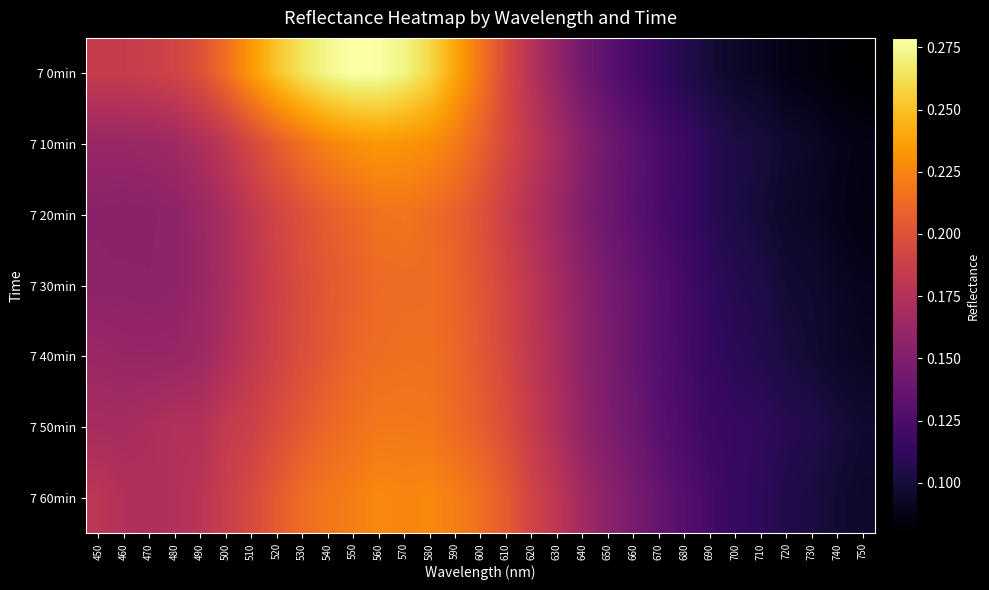

Reading left to right, extract all data points from this chart.

7 0min: 450=0.2	460=0.2	470=0.2	480=0.2	490=0.2	500=0.2	510=0.2	520=0.3	530=0.3	540=0.3	550=0.3	560=0.3	570=0.3	580=0.3	590=0.2	600=0.2	610=0.2	620=0.2	630=0.2	640=0.1	650=0.1	660=0.1	670=0.1	680=0.1	690=0.1	700=0.1	710=0.1	720=0.1	730=0.1	740=0.1	750=0.1
7 10min: 450=0.2	460=0.2	470=0.2	480=0.2	490=0.2	500=0.2	510=0.2	520=0.2	530=0.2	540=0.2	550=0.2	560=0.2	570=0.2	580=0.2	590=0.2	600=0.2	610=0.2	620=0.2	630=0.2	640=0.2	650=0.1	660=0.1	670=0.1	680=0.1	690=0.1	700=0.1	710=0.1	720=0.1	730=0.1	740=0.1	750=0.1
7 20min: 450=0.2	460=0.2	470=0.2	480=0.2	490=0.2	500=0.2	510=0.2	520=0.2	530=0.2	540=0.2	550=0.2	560=0.2	570=0.2	580=0.2	590=0.2	600=0.2	610=0.2	620=0.2	630=0.2	640=0.2	650=0.1	660=0.1	670=0.1	680=0.1	690=0.1	700=0.1	710=0.1	720=0.1	730=0.1	740=0.1	750=0.1
7 30min: 450=0.2	460=0.2	470=0.2	480=0.2	490=0.2	500=0.2	510=0.2	520=0.2	530=0.2	540=0.2	550=0.2	560=0.2	570=0.2	580=0.2	590=0.2	600=0.2	610=0.2	620=0.2	630=0.2	640=0.2	650=0.1	660=0.1	670=0.1	680=0.1	690=0.1	700=0.1	710=0.1	720=0.1	730=0.1	740=0.1	750=0.1
7 40min: 450=0.2	460=0.2	470=0.2	480=0.2	490=0.2	500=0.2	510=0.2	520=0.2	530=0.2	540=0.2	550=0.2	560=0.2	570=0.2	580=0.2	590=0.2	600=0.2	610=0.2	620=0.2	630=0.2	640=0.2	650=0.1	660=0.1	670=0.1	680=0.1	690=0.1	700=0.1	710=0.1	720=0.1	730=0.1	740=0.1	750=0.1
7 50min: 450=0.2	460=0.2	470=0.2	480=0.2	490=0.2	500=0.2	510=0.2	520=0.2	530=0.2	540=0.2	550=0.2	560=0.2	570=0.2	580=0.2	590=0.2	600=0.2	610=0.2	620=0.2	630=0.2	640=0.2	650=0.1	660=0.1	670=0.1	680=0.1	690=0.1	700=0.1	710=0.1	720=0.1	730=0.1	740=0.1	750=0.1
7 60min: 450=0.2	460=0.2	470=0.2	480=0.2	490=0.2	500=0.2	510=0.2	520=0.2	530=0.2	540=0.2	550=0.2	560=0.2	570=0.2	580=0.2	590=0.2	600=0.2	610=0.2	620=0.2	630=0.2	640=0.2	650=0.2	660=0.1	670=0.1	680=0.1	690=0.1	700=0.1	710=0.1	720=0.1	730=0.1	740=0.1	750=0.1